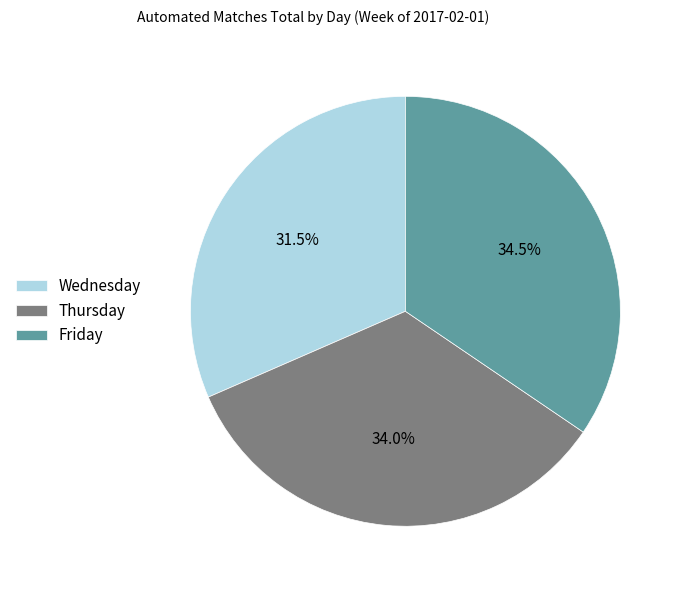

What portion of the pie excludes Friday?

65.5%